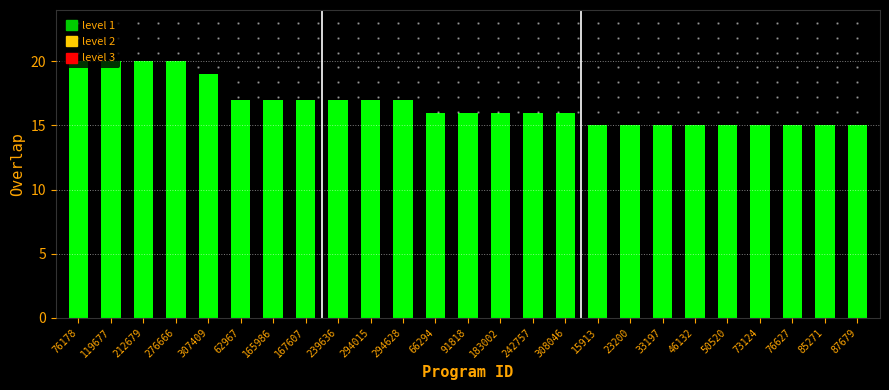

What is the label of the 23rd bar from the left?

76627